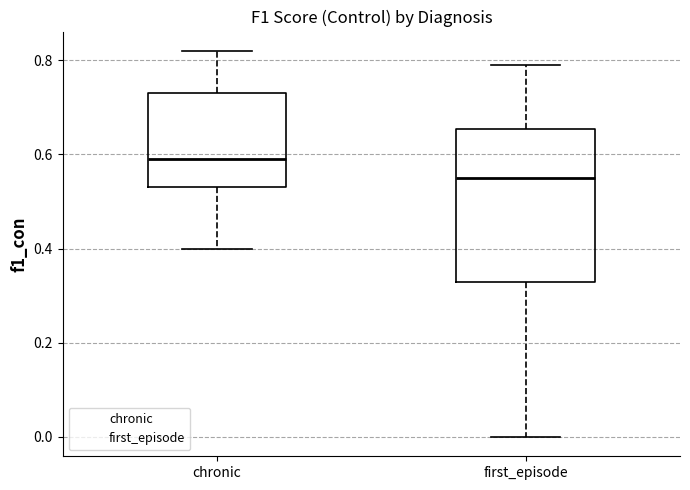

Where does the median line of the box for first_episode sit on the y-axis? The values are not printed on the chart, so give them approximately, as read against the axis.

0.56